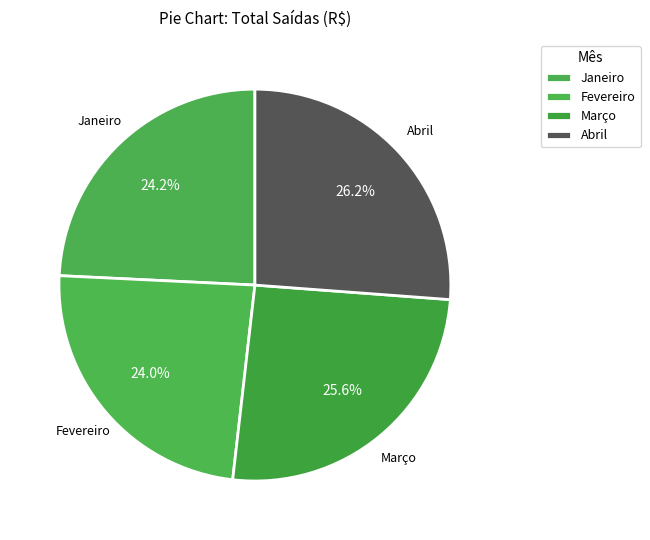

Does Fevereiro account for over 50% of the chart?

No